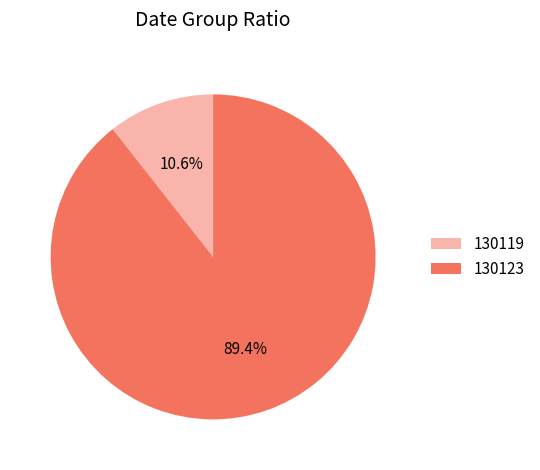

Is there a majority slice in this chart?

Yes